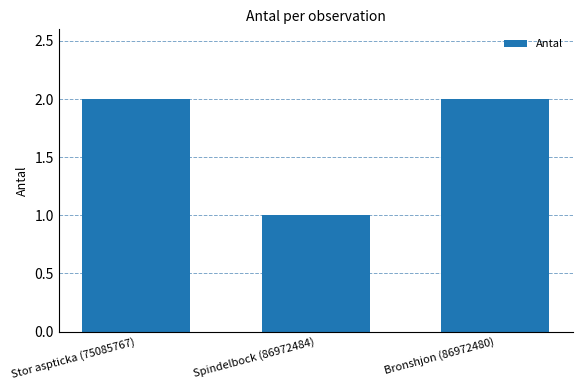

What is the label of the 1st bar from the right?

Bronshjon (86972480)